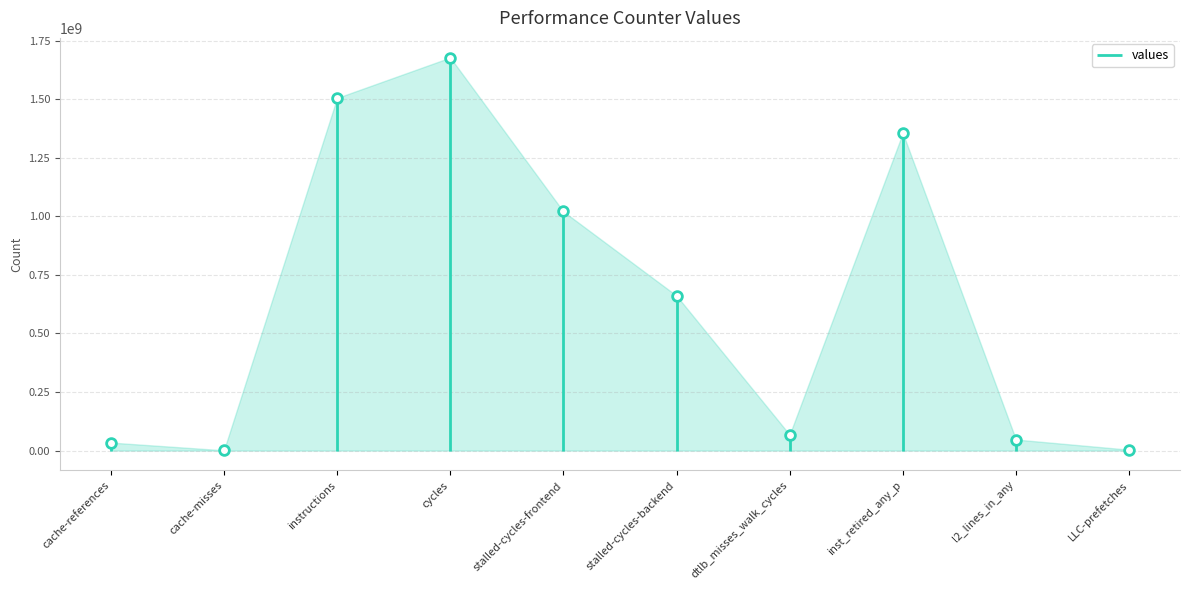

Which label corresponds to the smallest value in the chart?

cache-misses